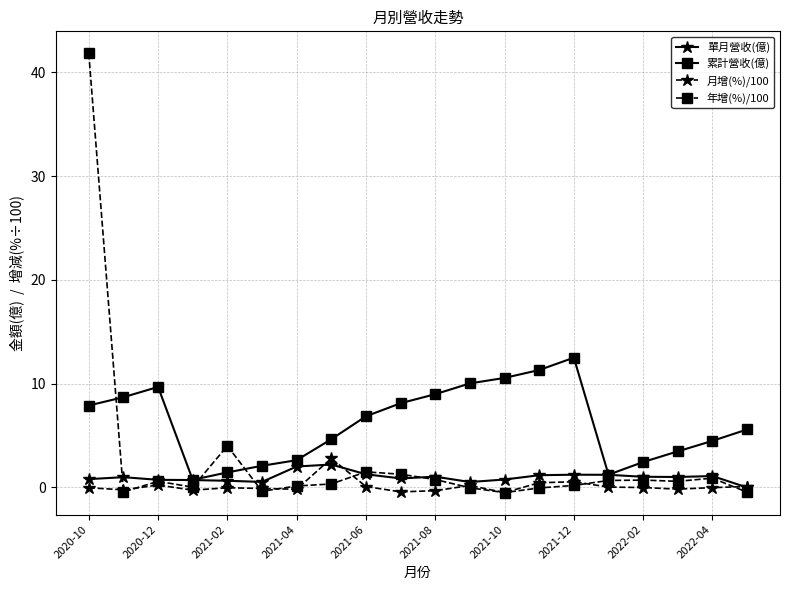

Which series has the largest total across all categories?

累計營收(億)